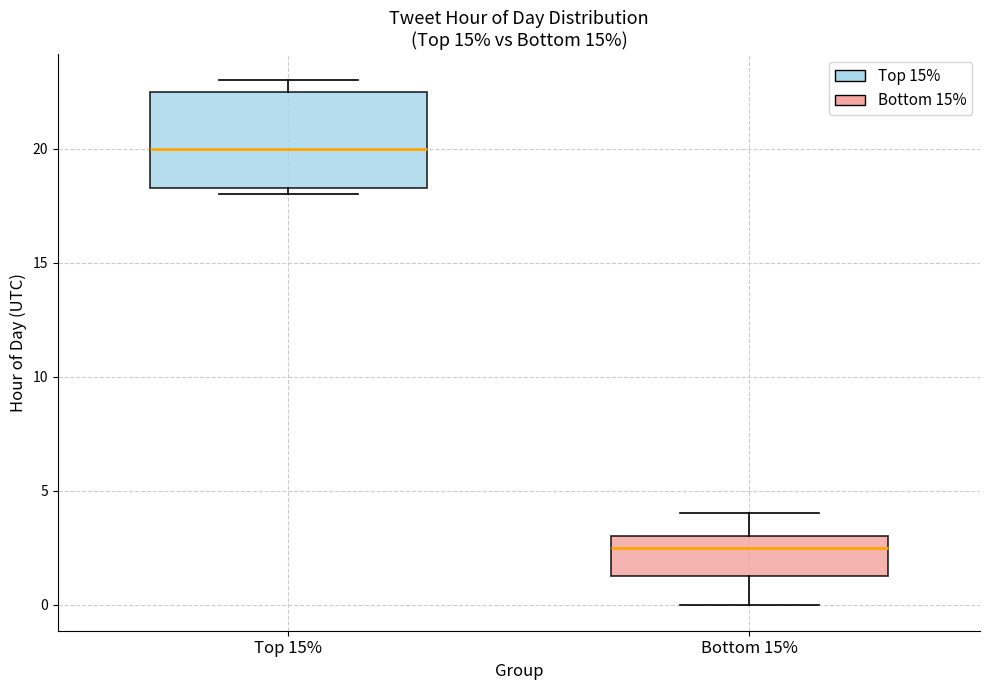

Which box's median line is the lowest?

Bottom 15%